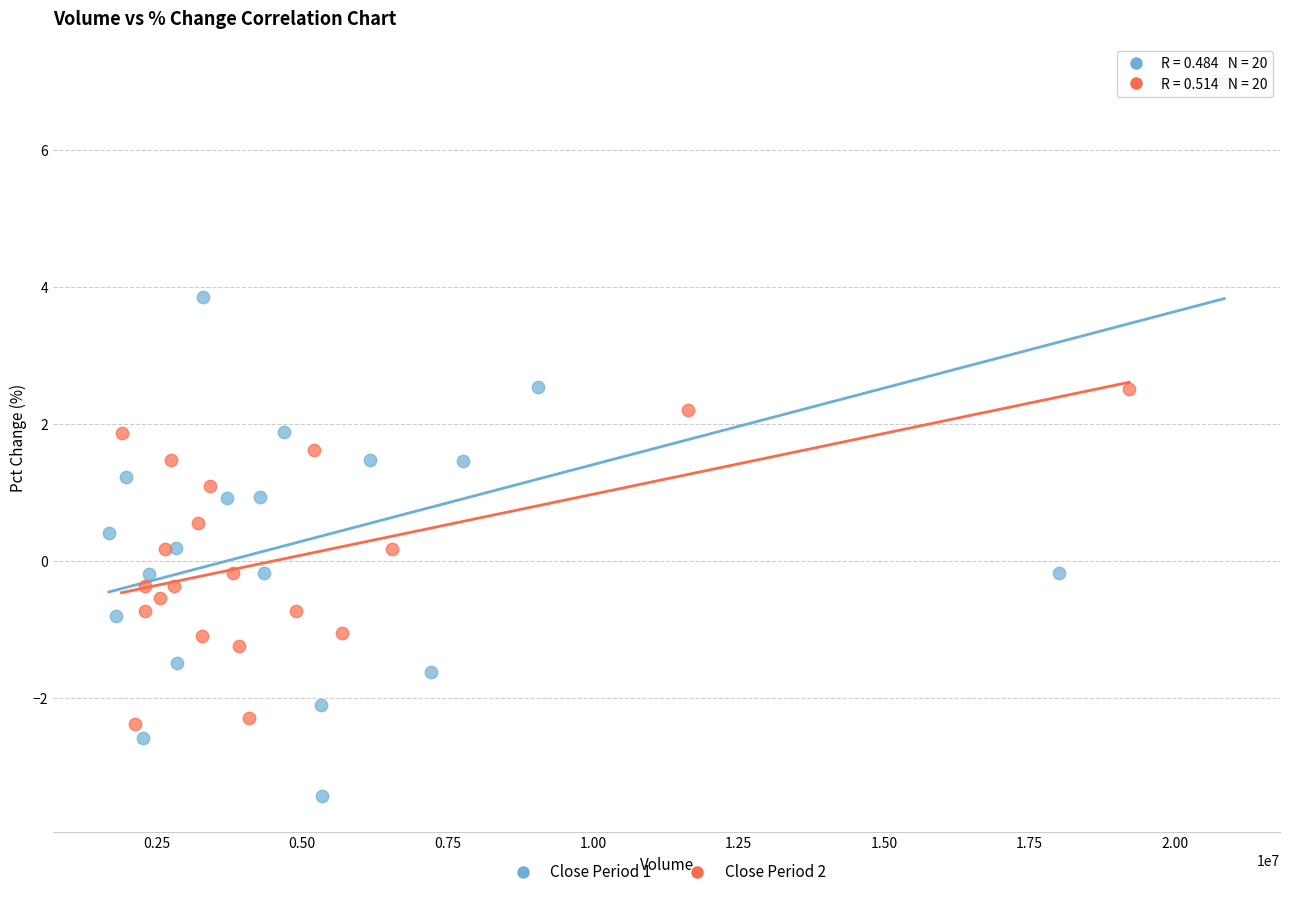

Which series reaches the minimum Y coordinate?

Close Period 1